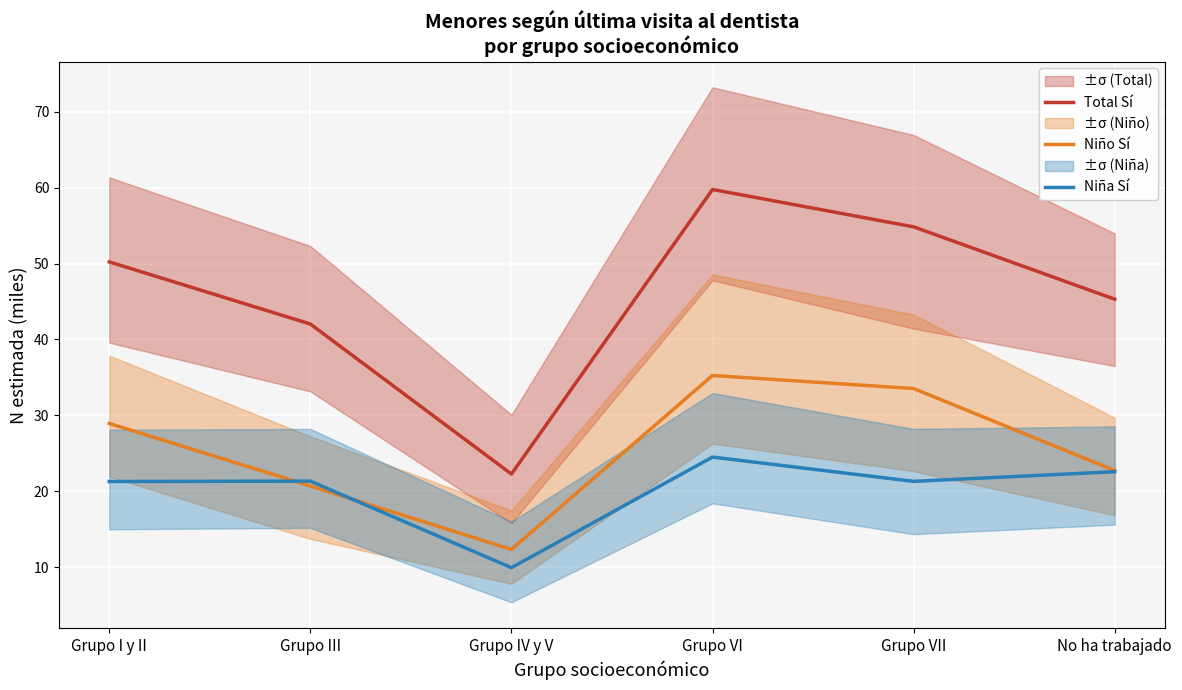

What is the label of the 1st point from the right?

No ha trabajado